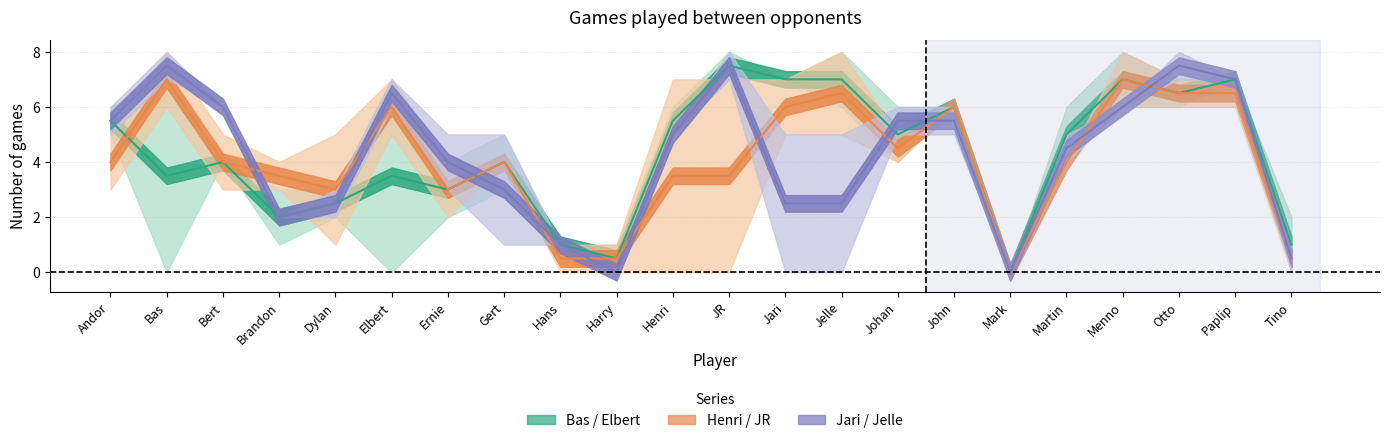

Between Henri and Otto, which series saw the biggest shift?

Henri / JR